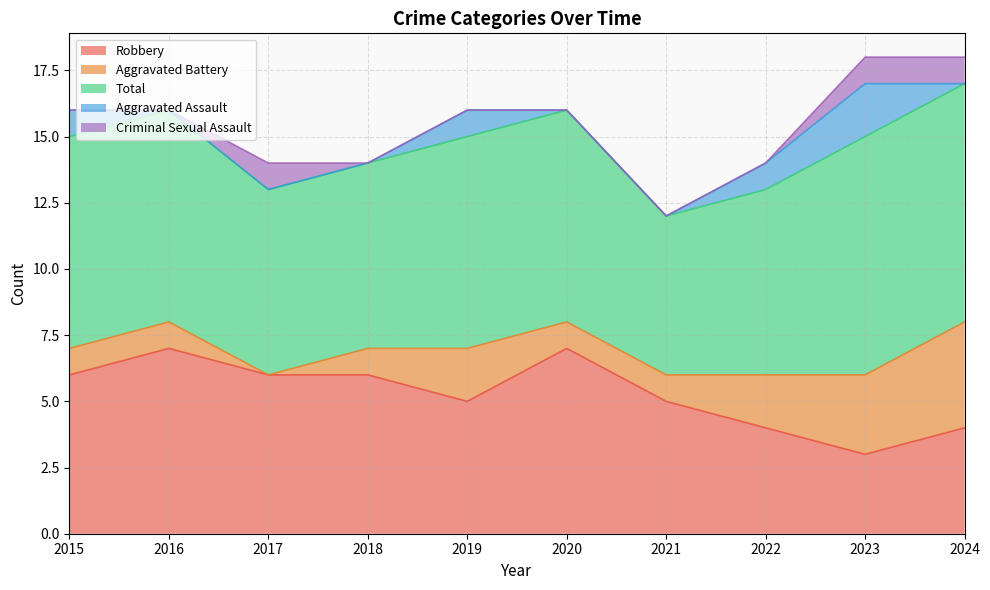

Reading left to right, transcribe all the data shown in this chart.

Robbery: 2015=6	2016=7	2017=6	2018=6	2019=5	2020=7	2021=5	2022=4	2023=3	2024=4
Aggravated Battery: 2015=1	2016=1	2017=0	2018=1	2019=2	2020=1	2021=1	2022=2	2023=3	2024=4
Total: 2015=8	2016=8	2017=7	2018=7	2019=8	2020=8	2021=6	2022=7	2023=9	2024=9
Aggravated Assault: 2015=1	2016=0	2017=0	2018=0	2019=1	2020=0	2021=0	2022=1	2023=2	2024=0
Criminal Sexual Assault: 2015=0	2016=0	2017=1	2018=0	2019=0	2020=0	2021=0	2022=0	2023=1	2024=1